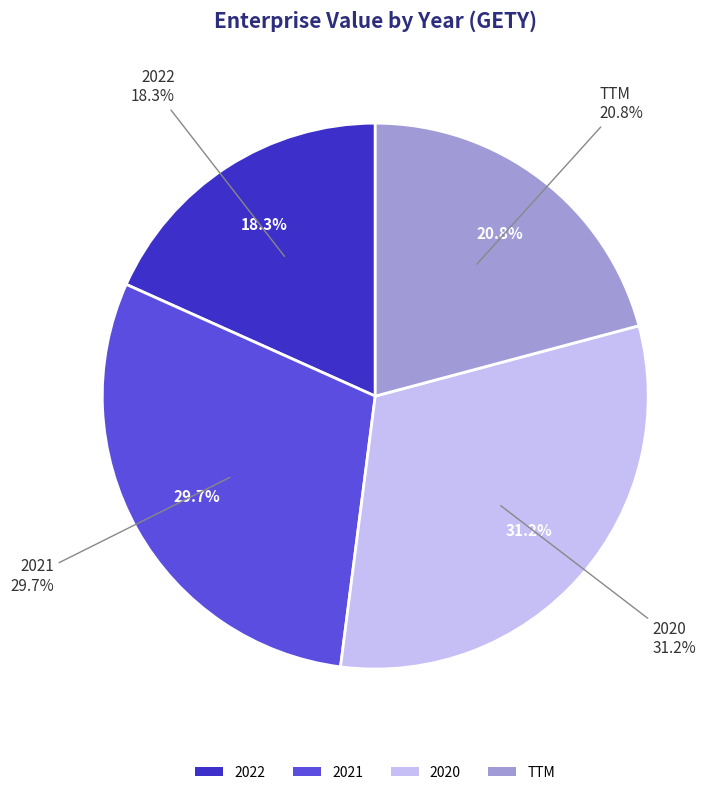

To the nearest percent, what is the difference between the 2021 and TTM slice percentages?

9%